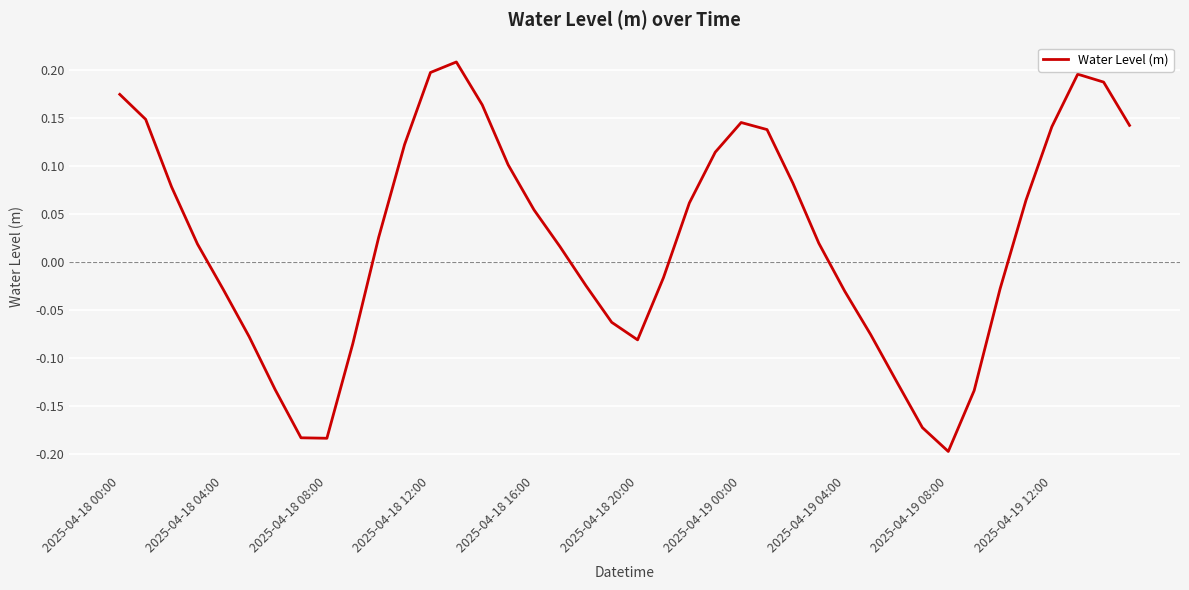

What is the difference between the maximum and minimum values?

0.4